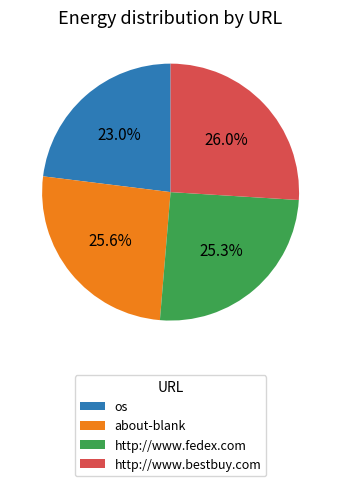

Combined, do os and about-blank account for over 50%?

No